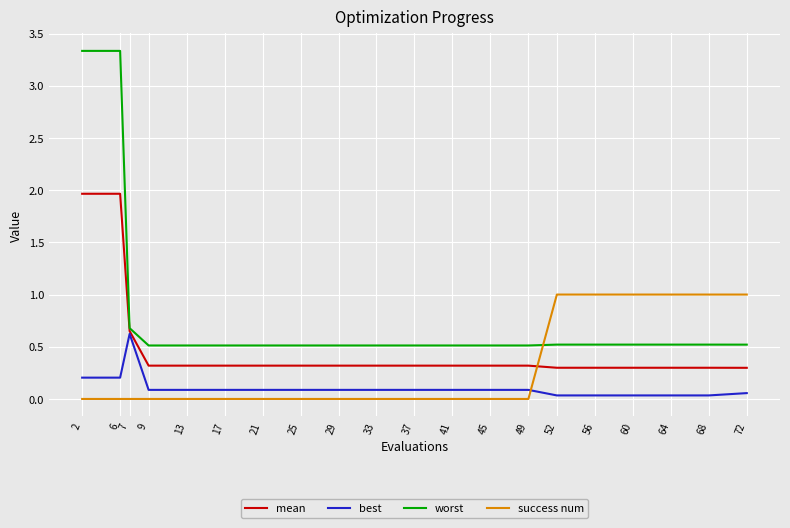

What is the highest value of the best series?

0.6